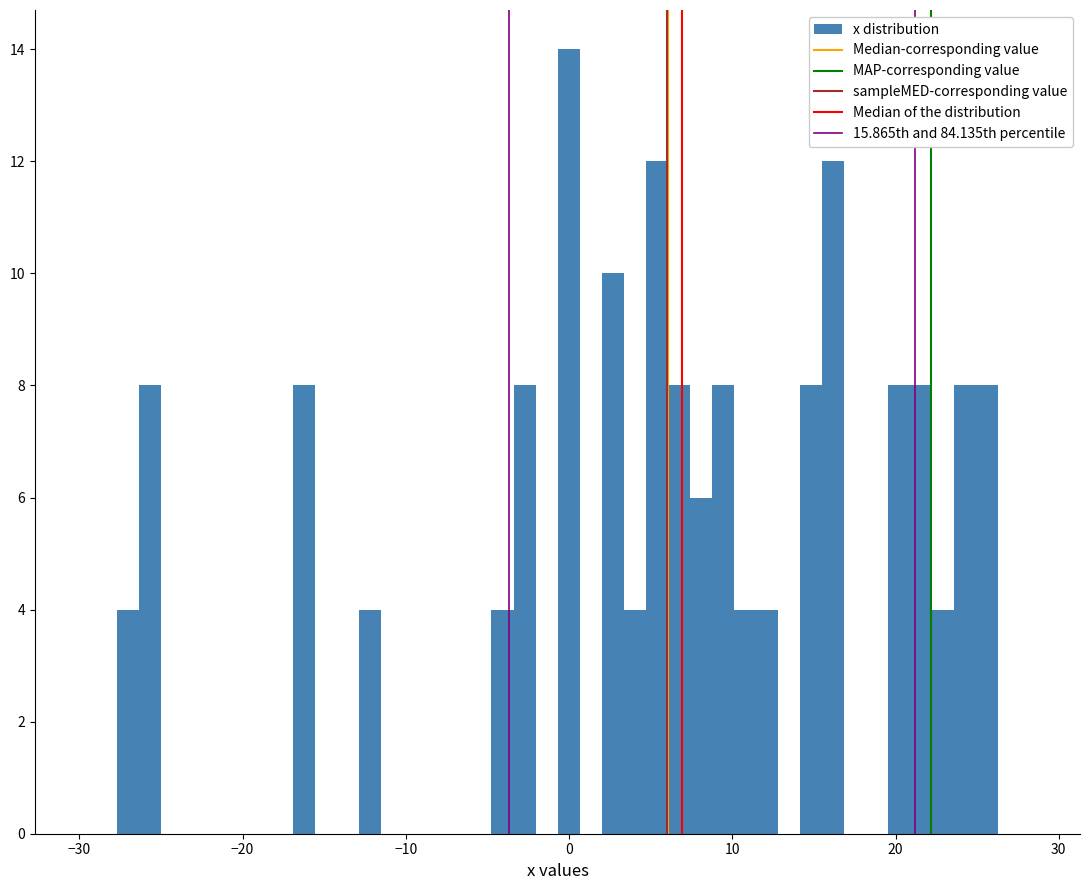

Around what value on the x-axis is the tallest bar? Give the approximate position of its centre, as read against the axis.

0